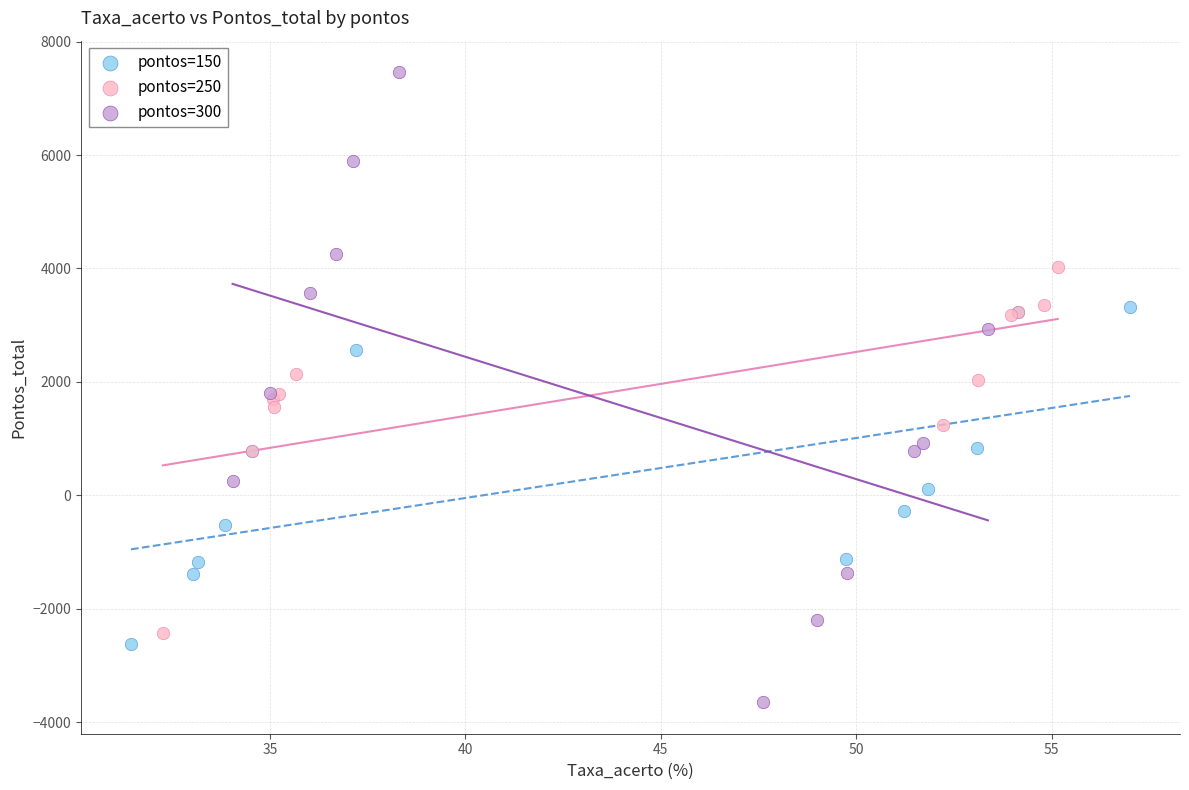

Which series has the widest spread of Y values?

pontos=300